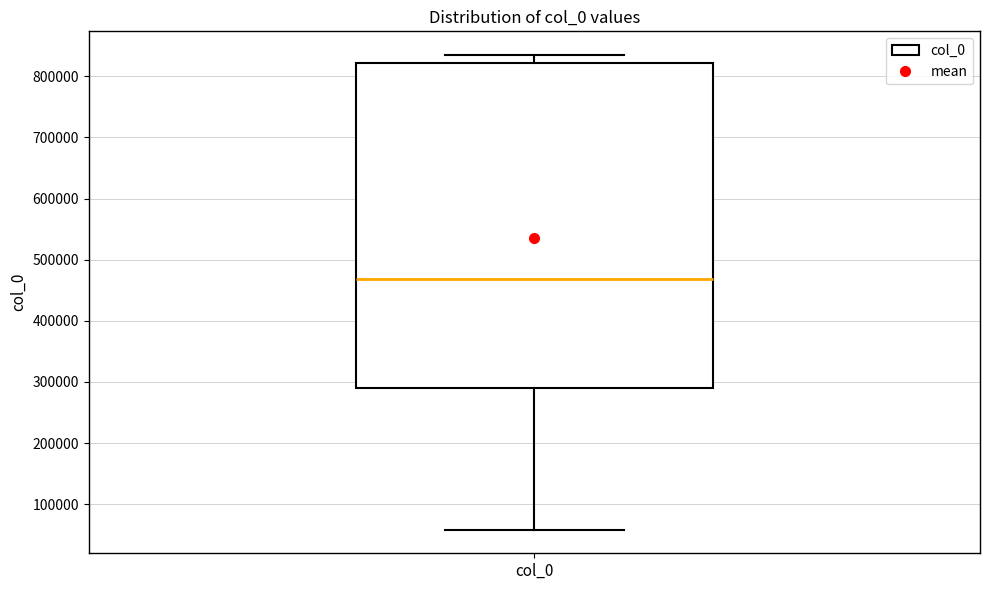

Transcribe this box plot: give where the median line is, the range the box spans, and where the two whiskers end, as read against the y-axis. The values are not printed on the chart, so give them approximately, as read against the axis.

median 470000, box 290000 to 820000, whiskers 60000 to 830000